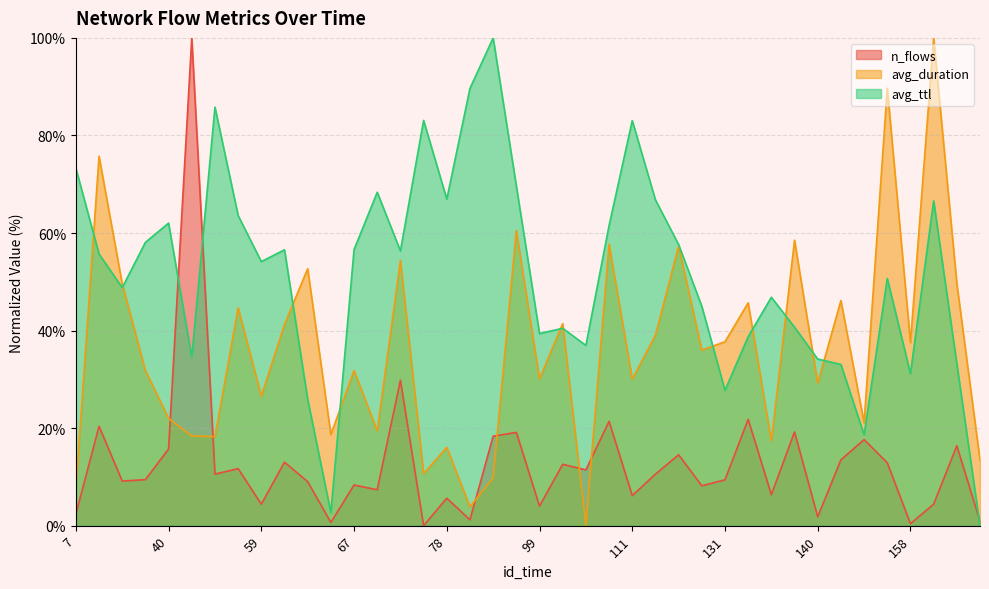

How many categories are shown in the chart?

40